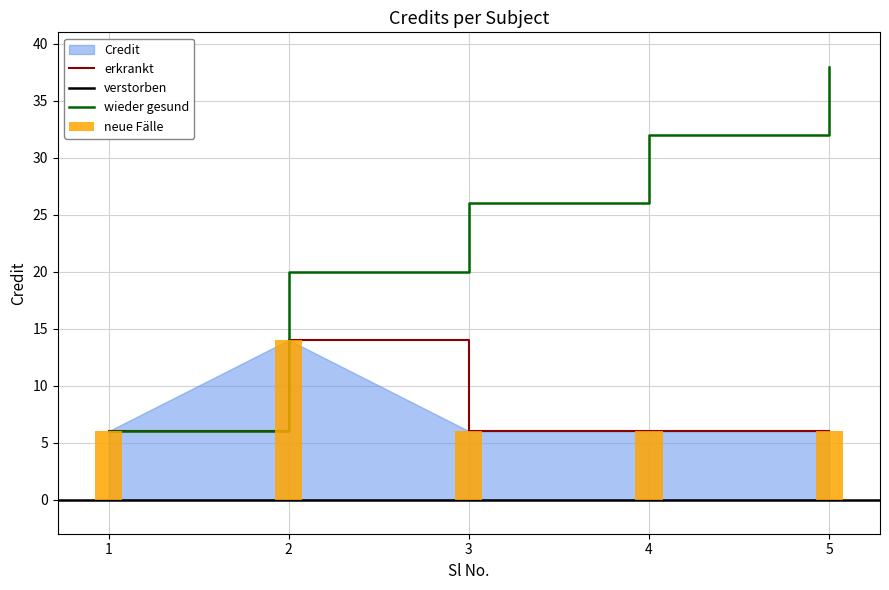

Approximately how many times larger is the value at 1 compared to 3?

1.0